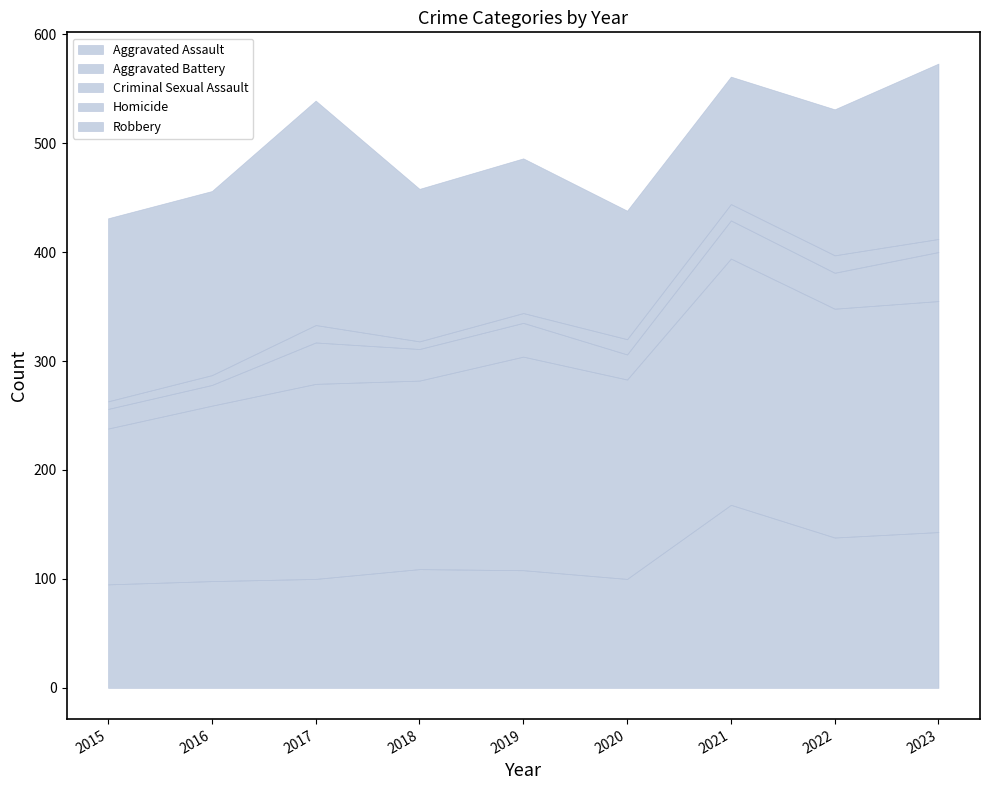

True or false: Aggravated Battery and Homicide intersect in this chart.

False